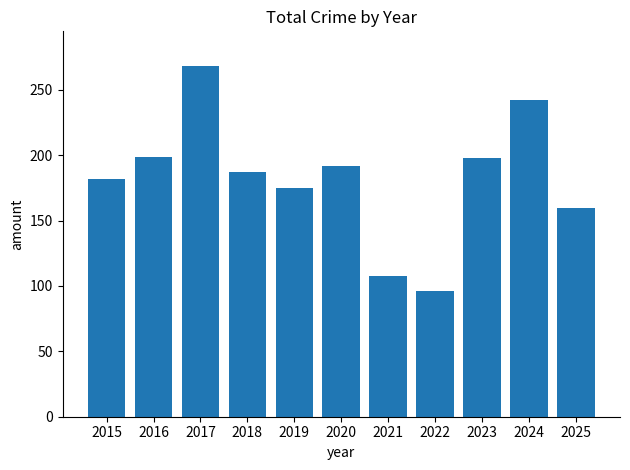

What is the value of the 2nd bar from the left?

199